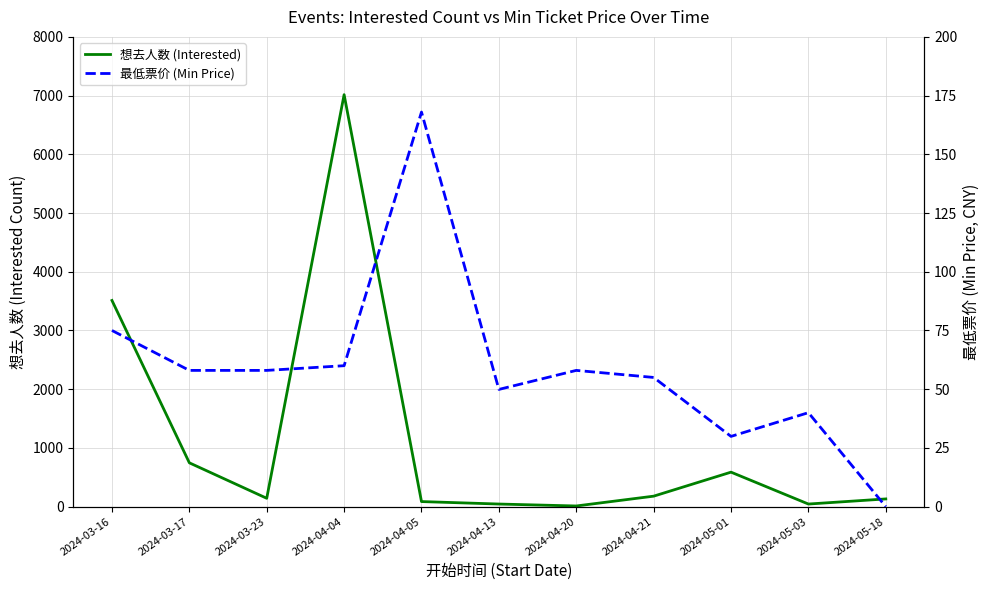

Is the value of 想去人数 (Interested) at 2024-04-21 greater than the value of 最低票价 (Min Price) at 2024-04-20?

Yes